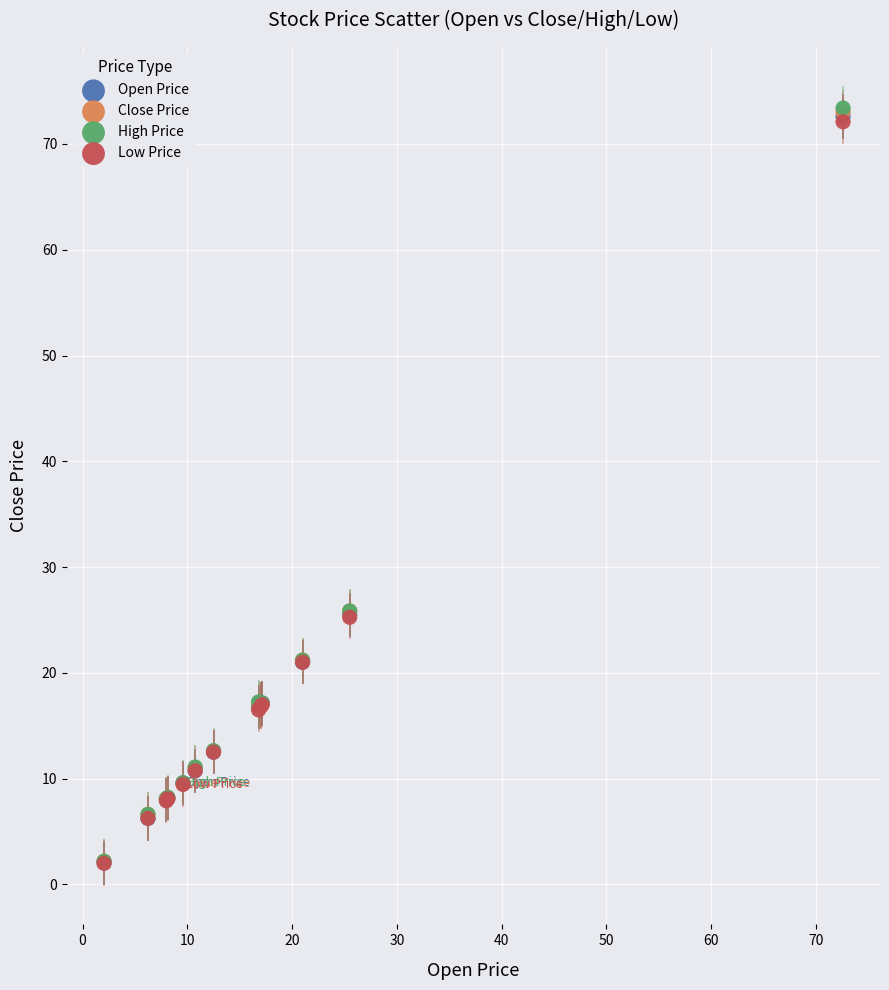

Which series has the largest Y range (max minus min)?

High Price